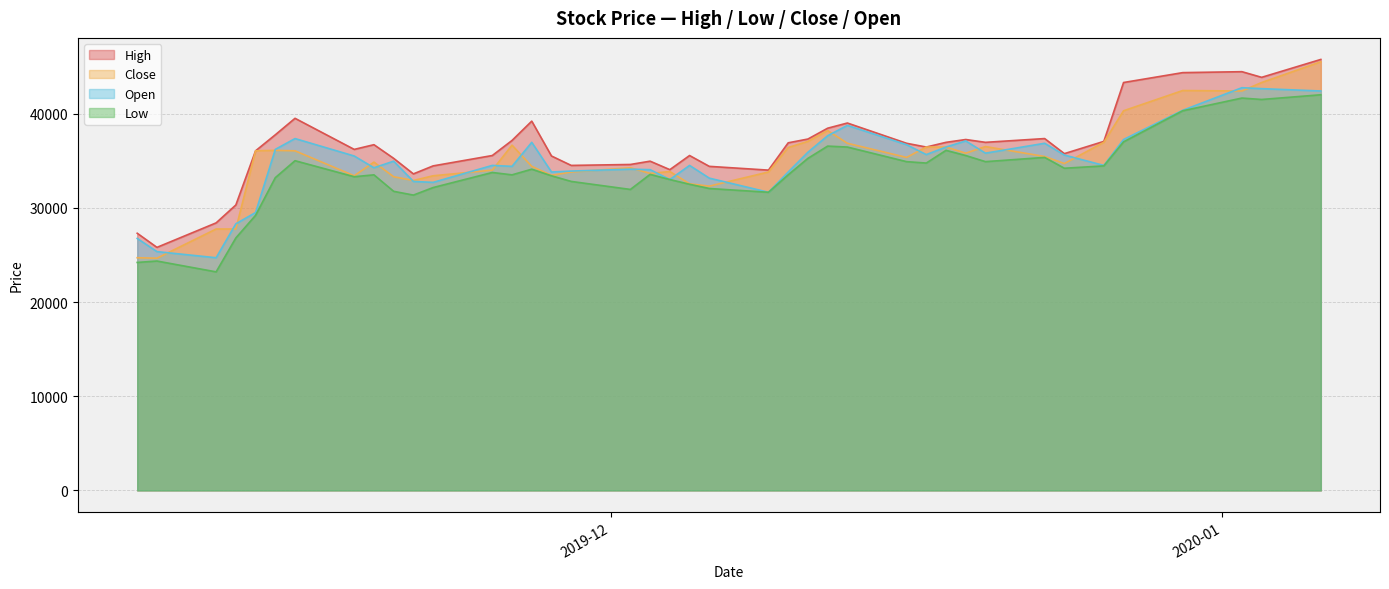

What is the minimum value shown in the chart?

23200